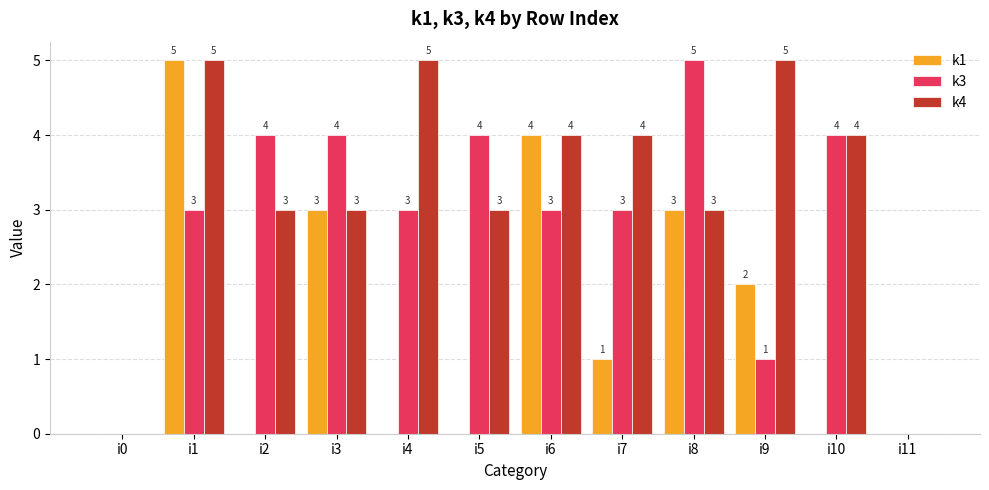

What is the total value across all series at i9?

8